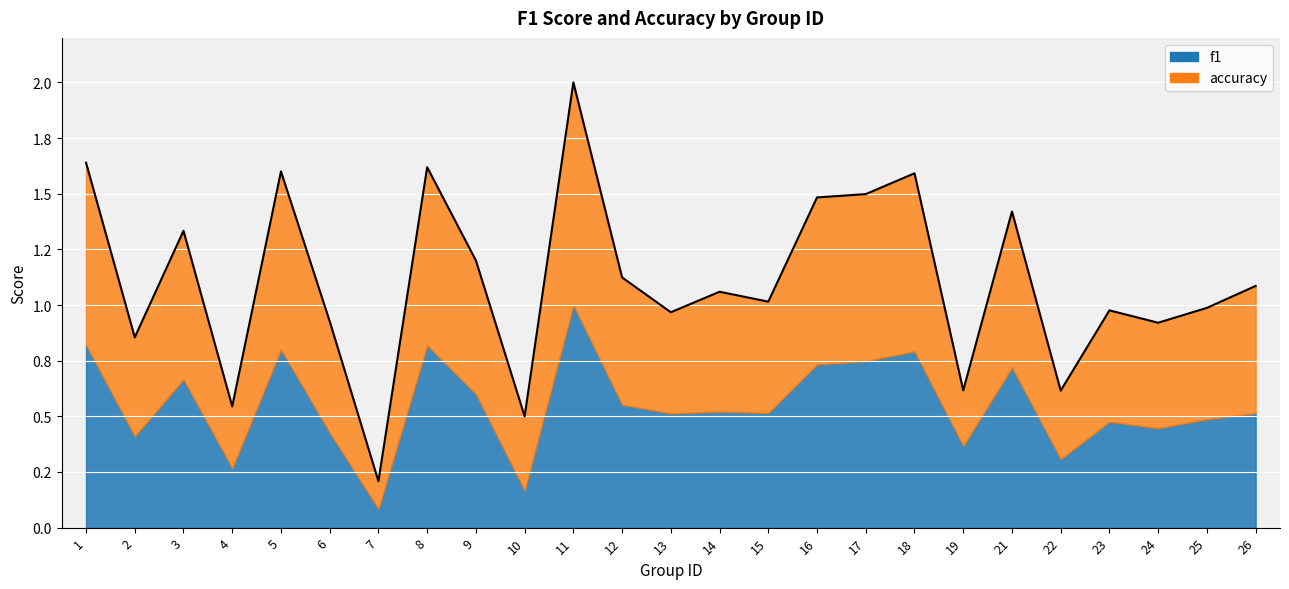

What value does the data have at 25?

1.0